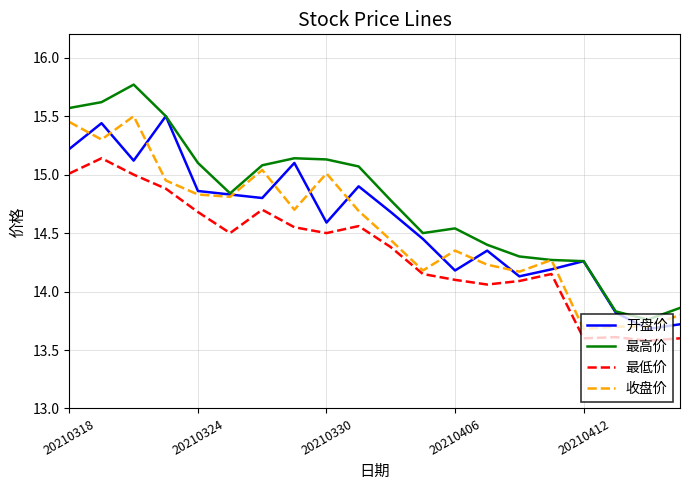

What is the smallest value displayed?

13.6